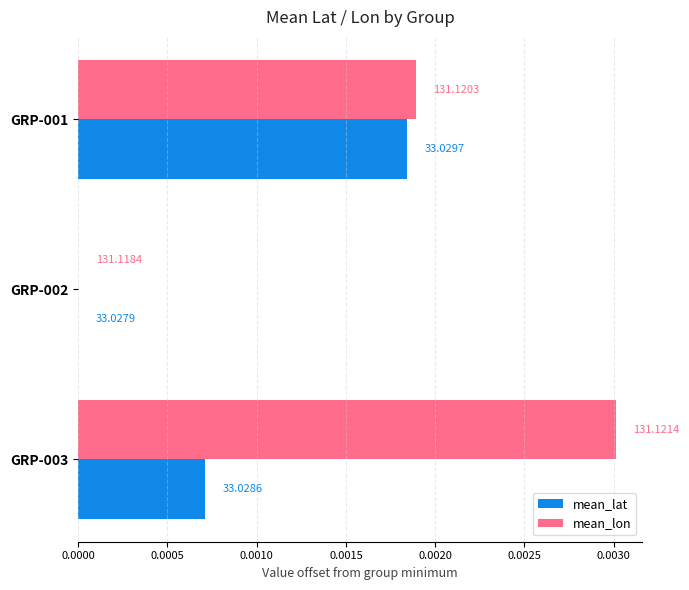

What are all the series names shown in the legend?

mean_lat, mean_lon